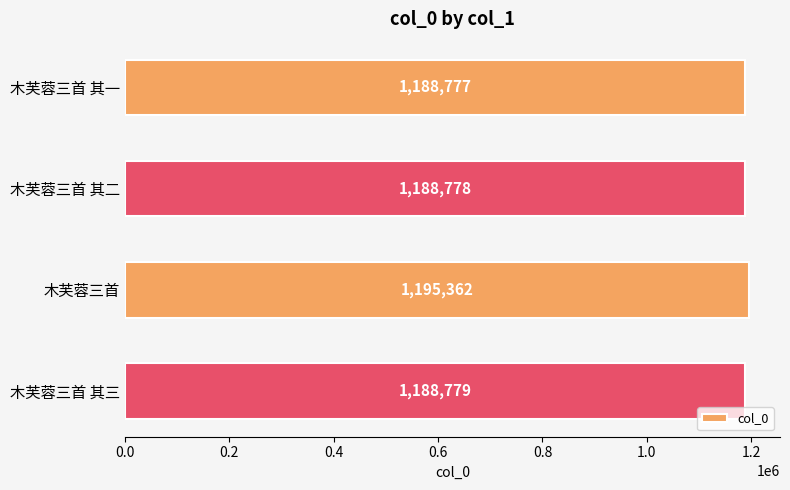

True or false: the data shows 1188777 at 木芙蓉三首 其一.

True